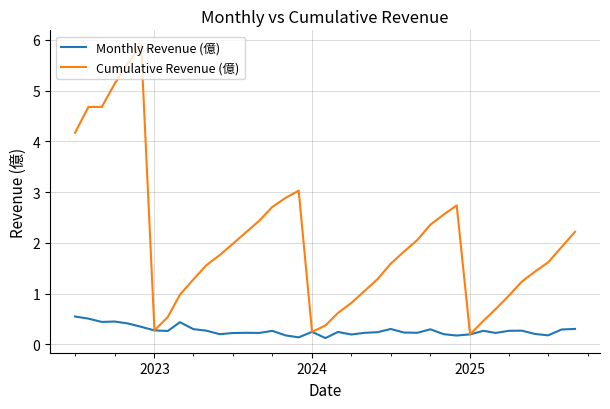

Which series has the largest total across all categories?

Cumulative Revenue (億)